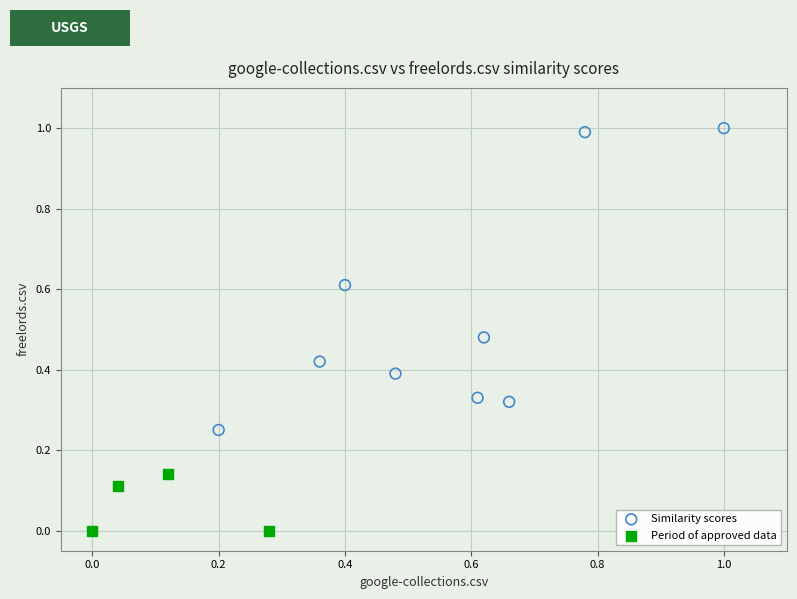

Which series contains the highest Y value?

Similarity scores